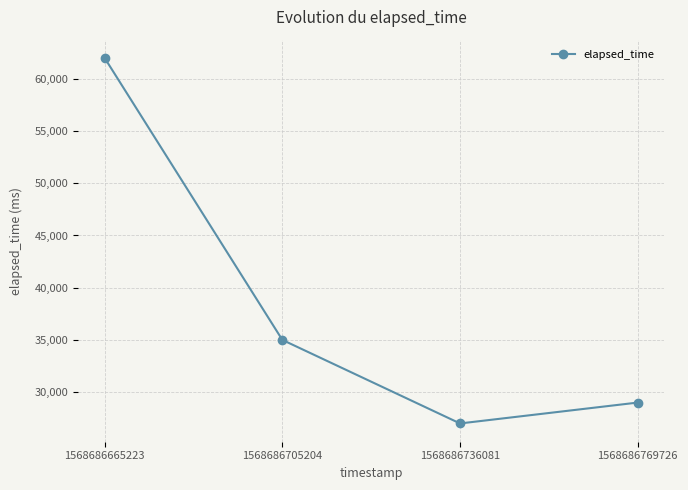

Where does the data first go above 35000?

1568686665223